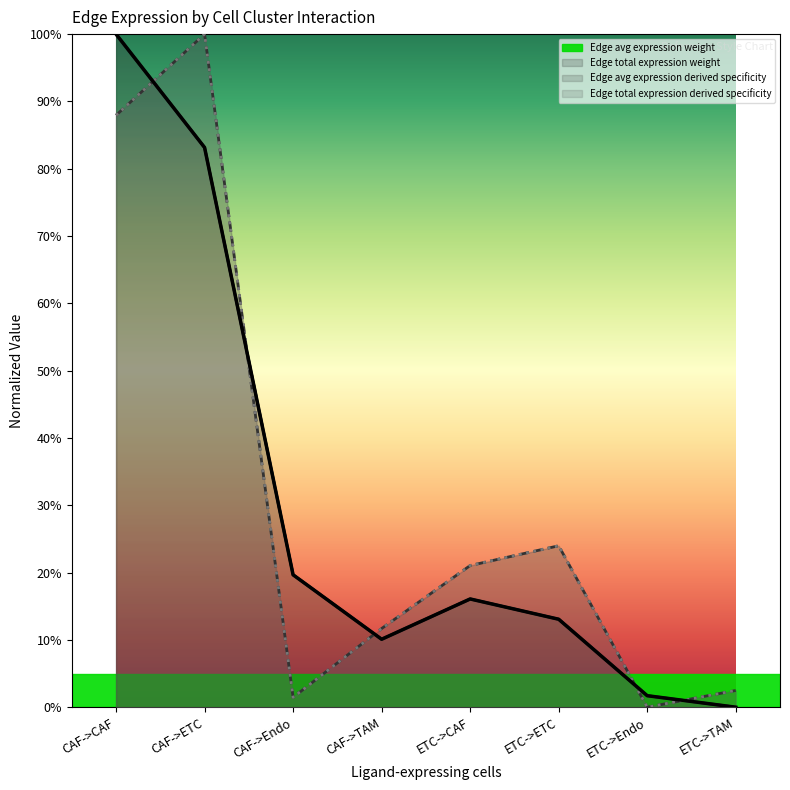

Which series has the largest range (max minus min)?

Edge avg expression weight